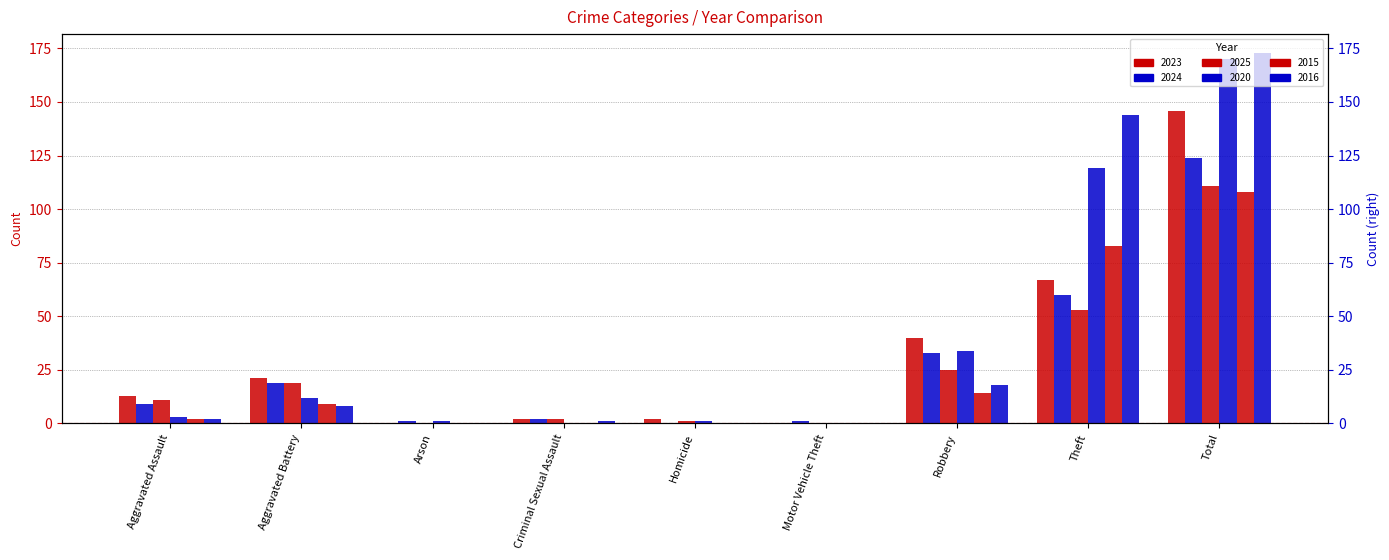

At which label does 2025 reach its minimum?

Arson